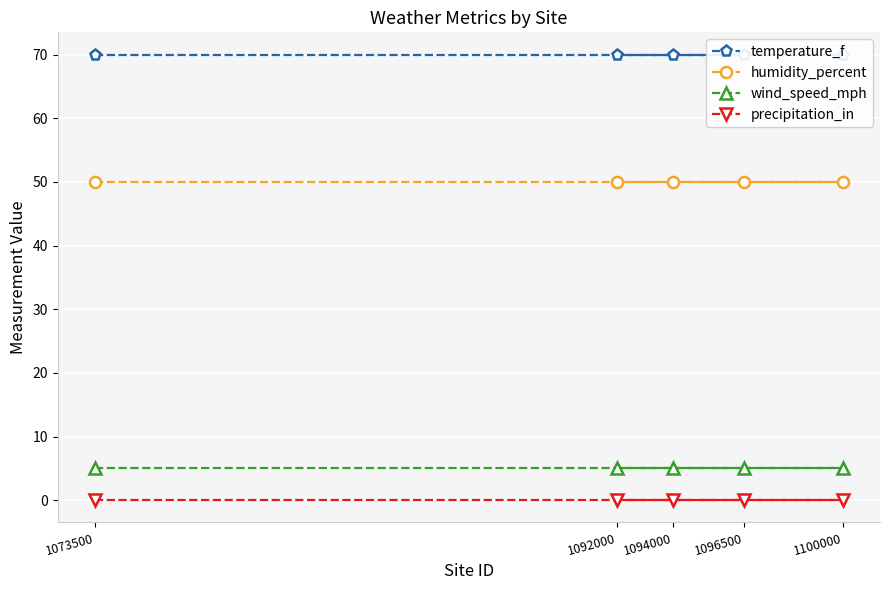

What is the lowest value of the humidity_percent series?

50